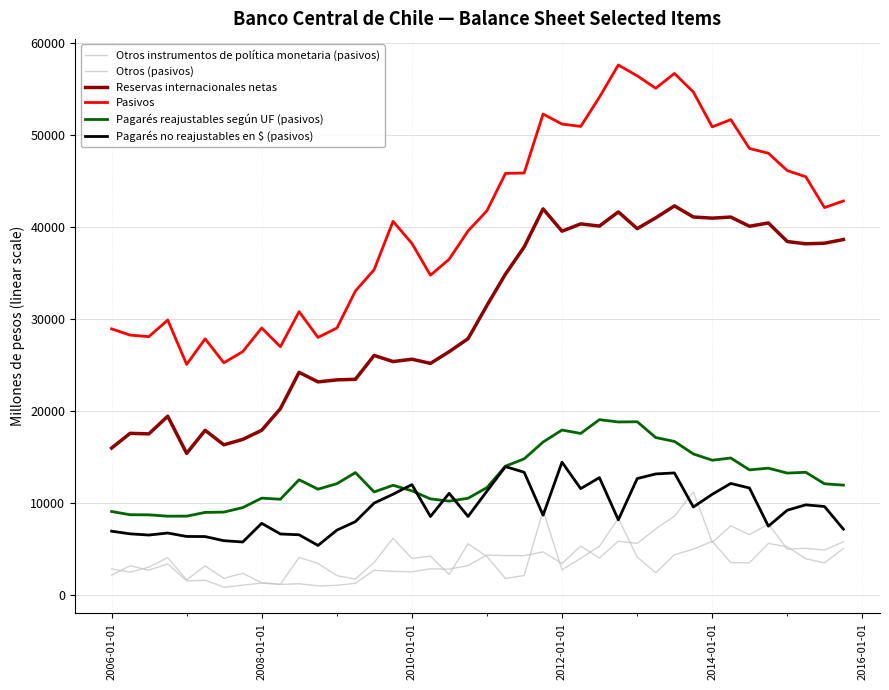

True or false: Pagarés no reajustables en $ (pasivos) and Otros (pasivos) cross at least once.

True